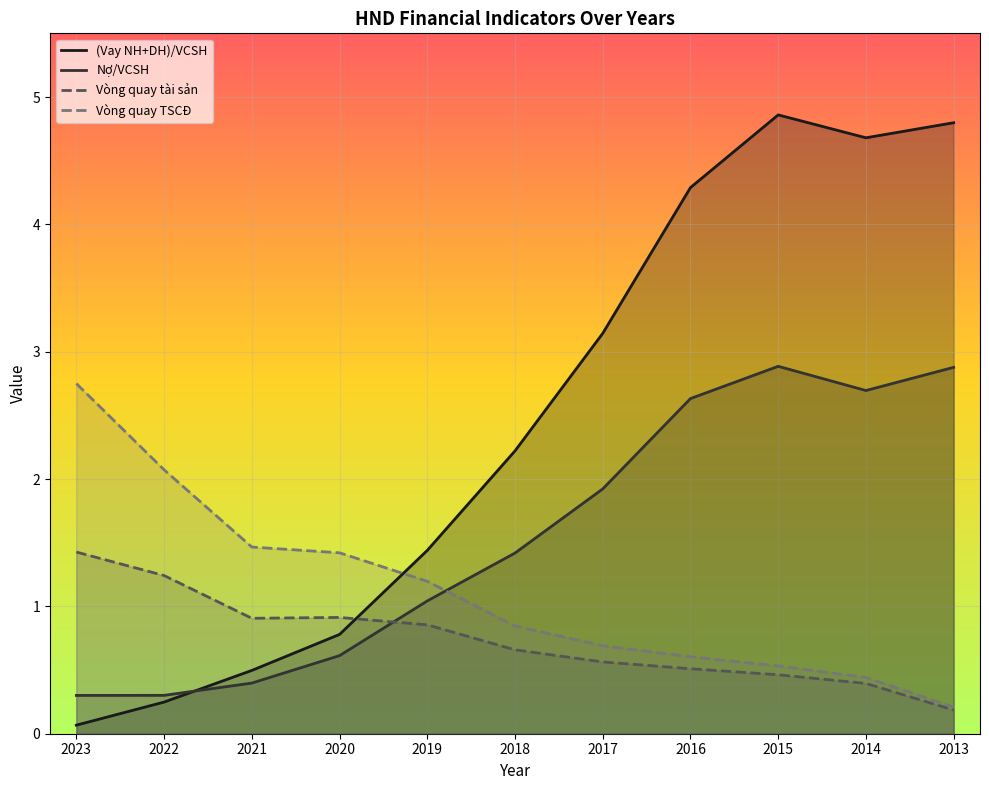

Where is the first local minimum for Nợ/VCSH?

2014